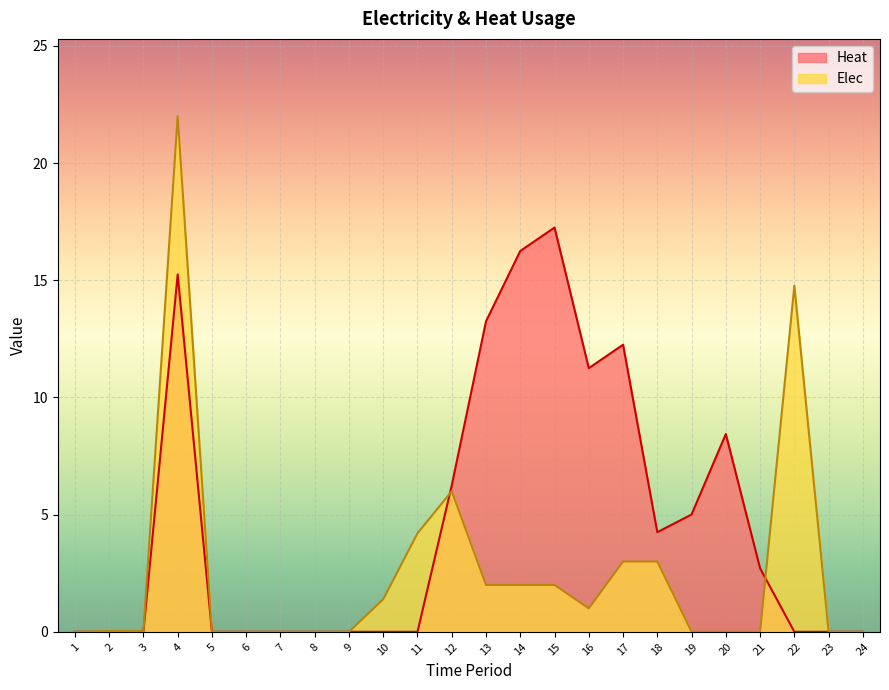

Which category has the lowest value across all series?

1